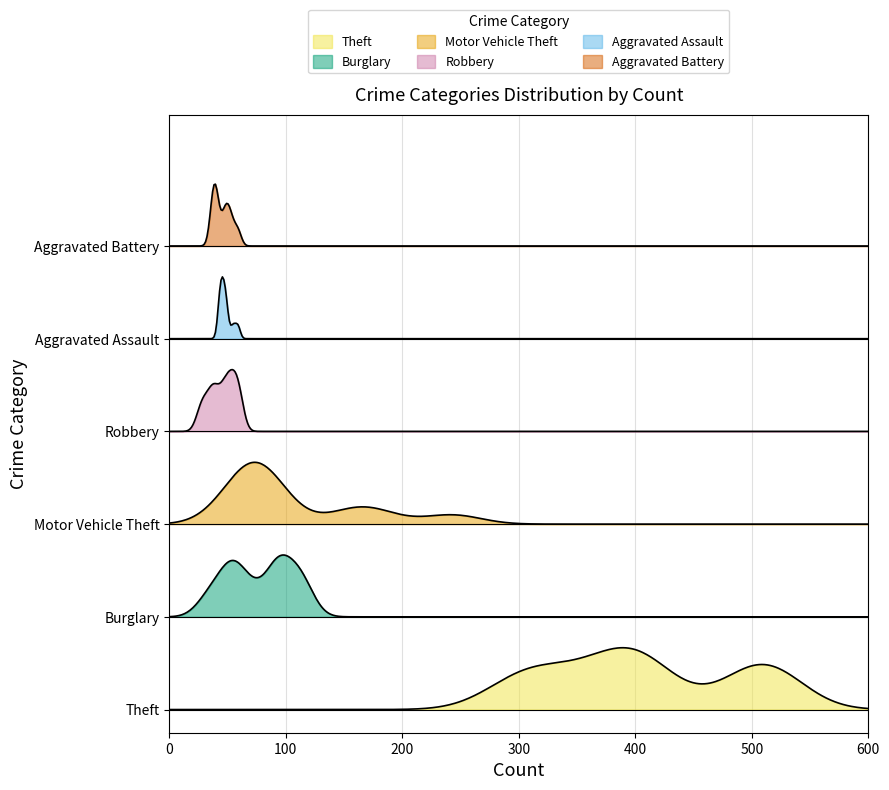

True or false: Theft and Robbery intersect in this chart.

False